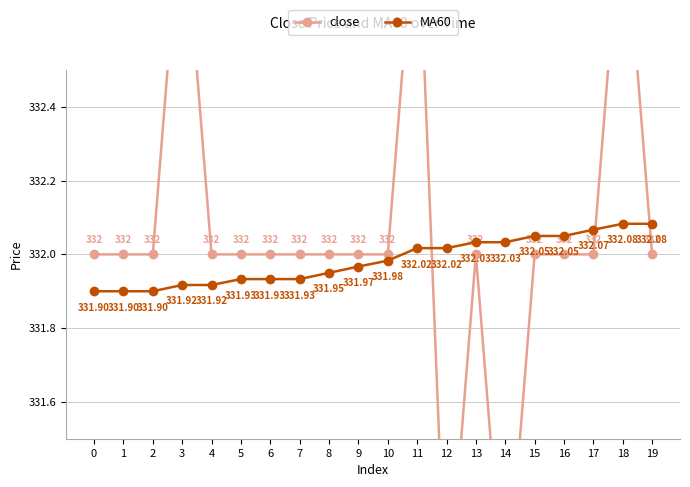

What is the difference between the maximum and minimum values in the MA60 series?

0.2